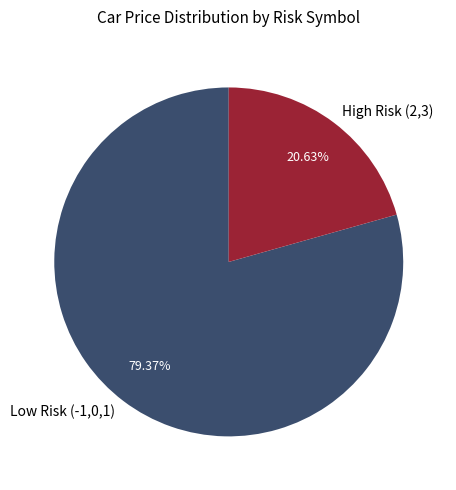

To the nearest percent, what is the average slice percentage?

50%